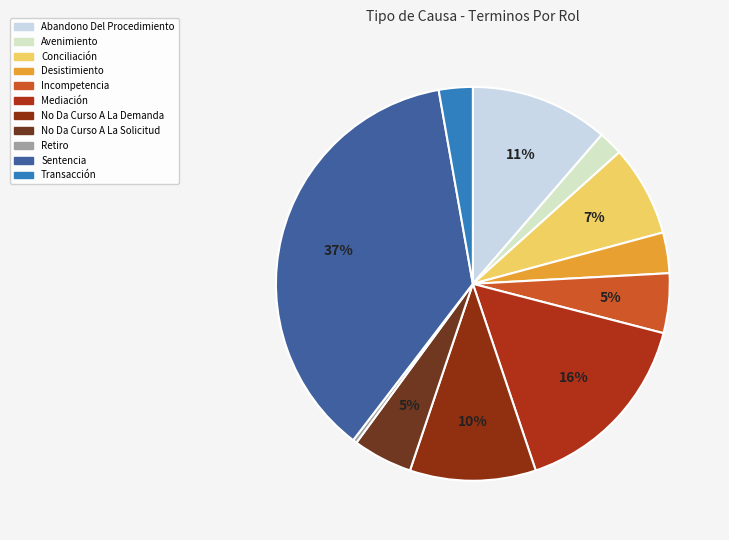

How many segments does this pie chart have?

11